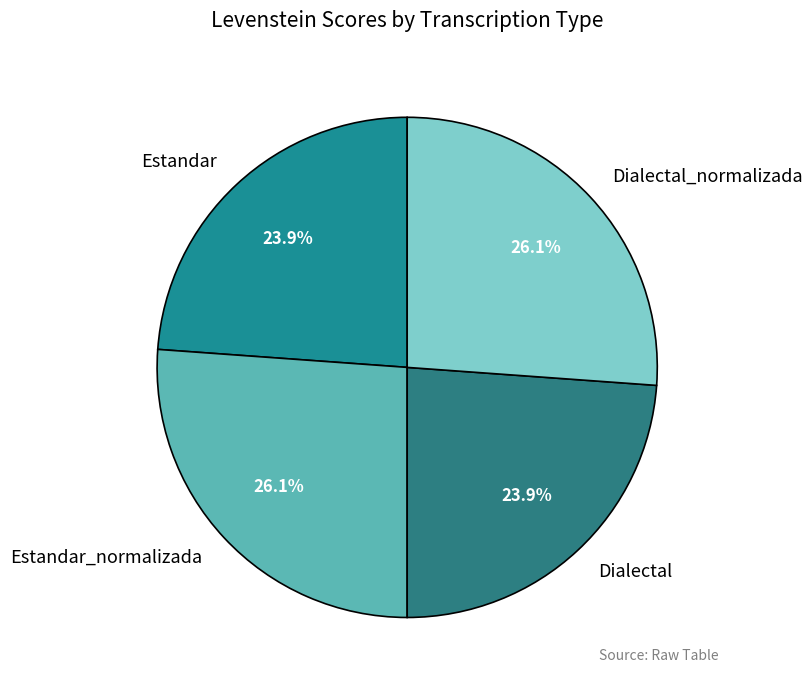

How many segments does this pie chart have?

4